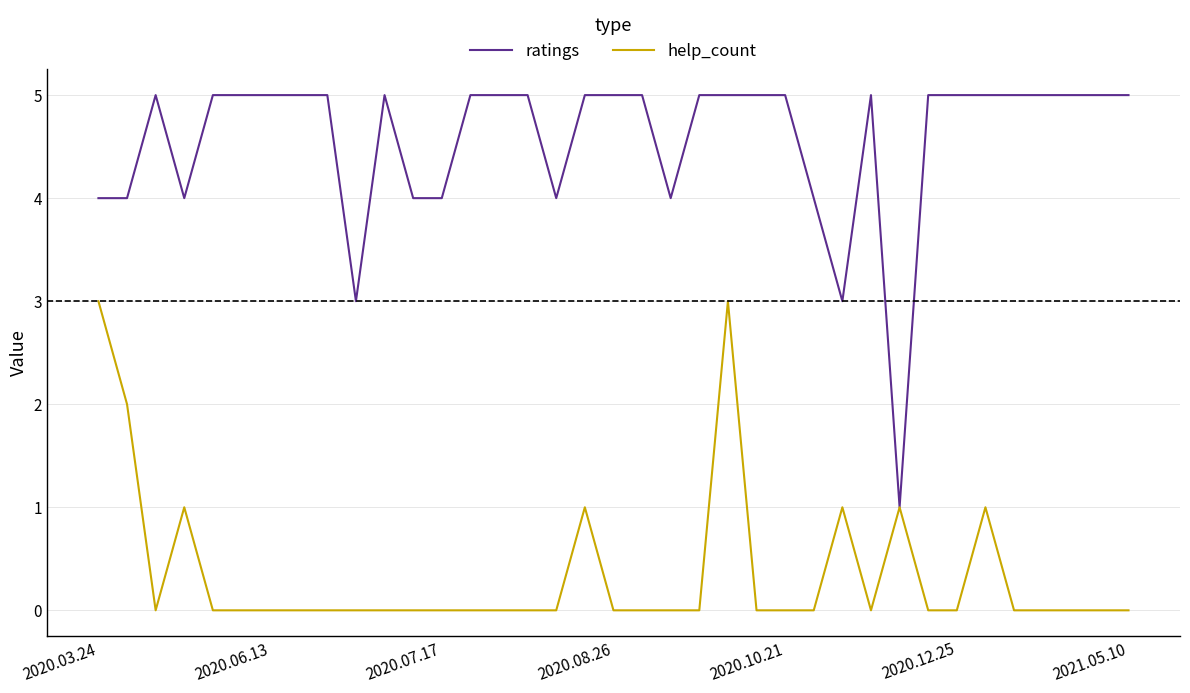

Which series has the largest range (max minus min)?

ratings